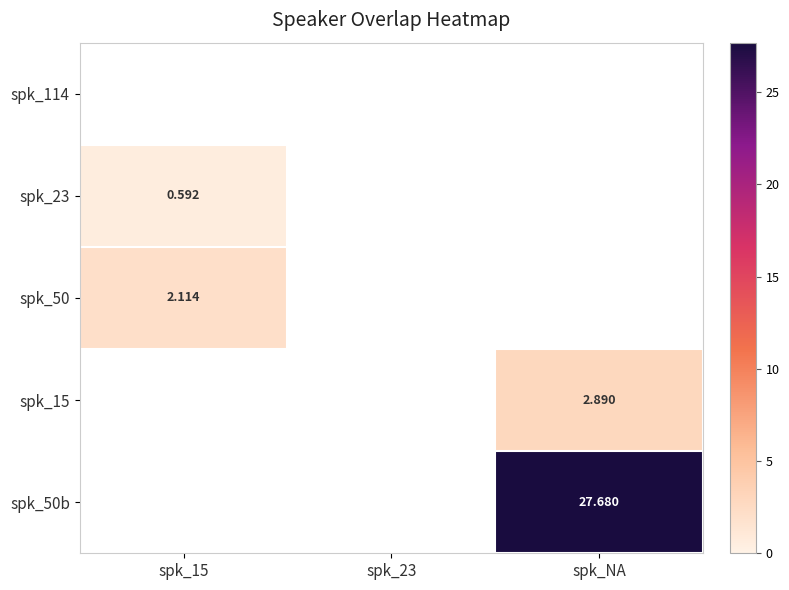

How many values in the spk_50b series exceed 0?

1